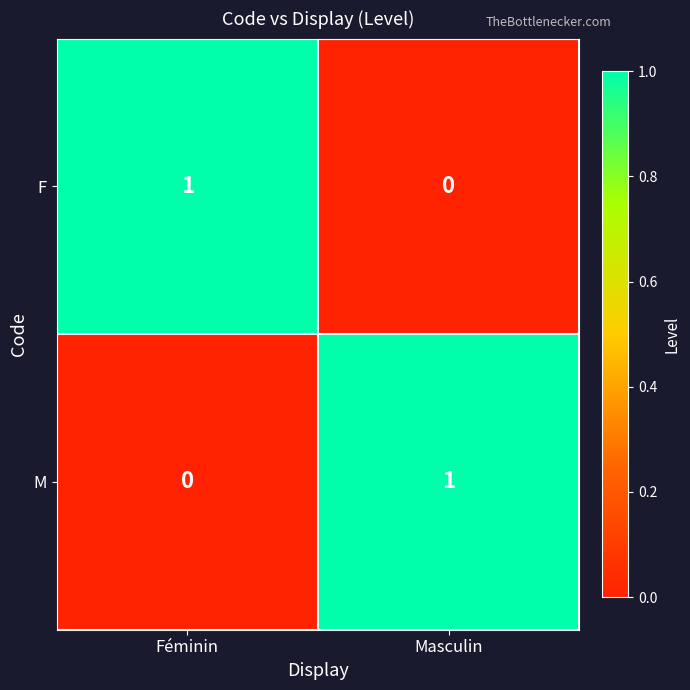

The value of F at Féminin is 1. True or false?

True